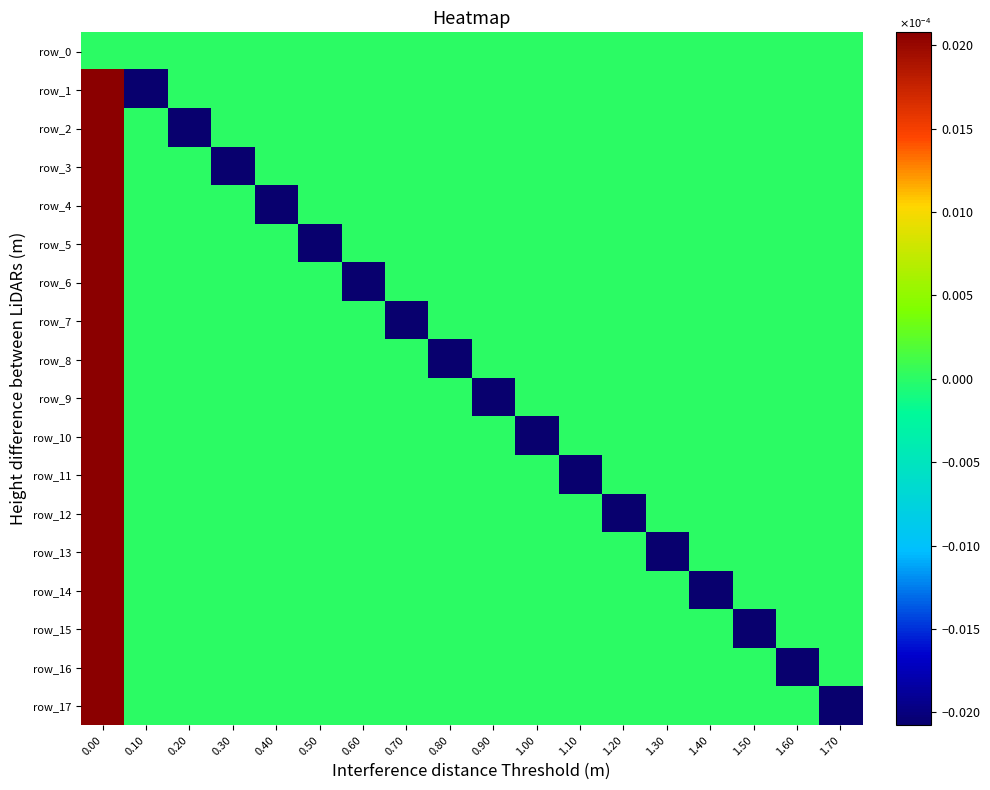

True or false: row_8 has a value of -0.0 at 0.30.

False